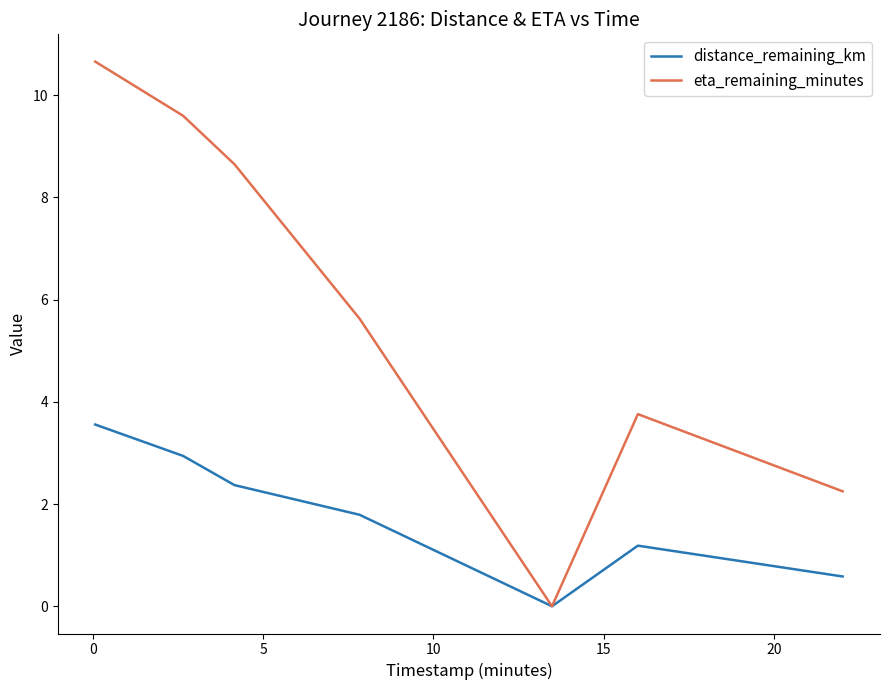

Which series has the largest range (max minus min)?

eta_remaining_minutes